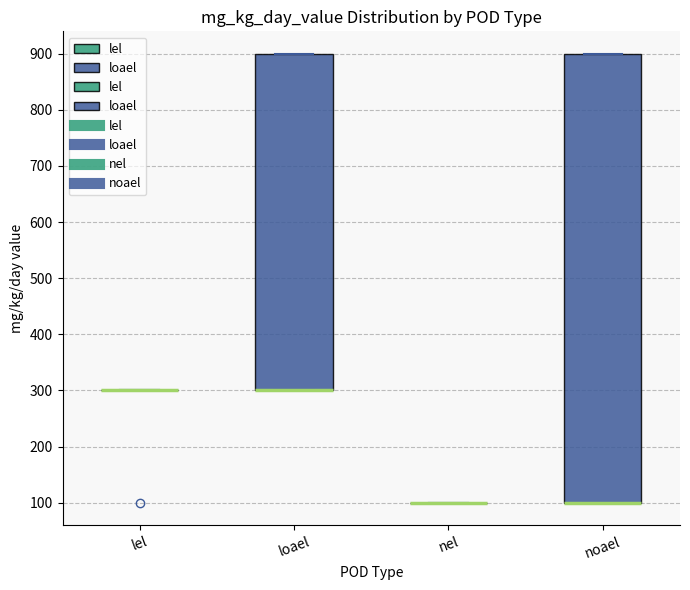

Reading left to right, read every box against the y-axis: the position of its median line, the range the box covers, and the ends of its whiskers. The values are not printed on the chart, so give them approximately, as read against the axis.

lel: box collapsed to a line at 300, whiskers 300 to 300
loael: median 300 (drawn on the box's lower edge), box 300 to 900, whiskers 300 to 900
nel: box collapsed to a line at 100, whiskers 100 to 100
noael: median 100 (drawn on the box's lower edge), box 100 to 900, whiskers 100 to 900